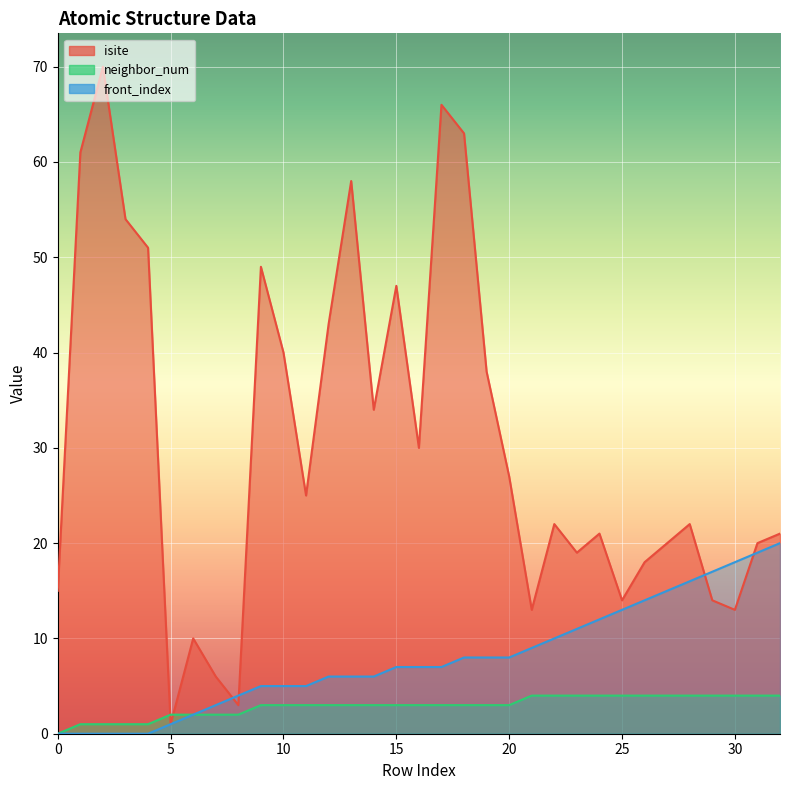

What is the value of the isite point at the 32nd from the left?

20